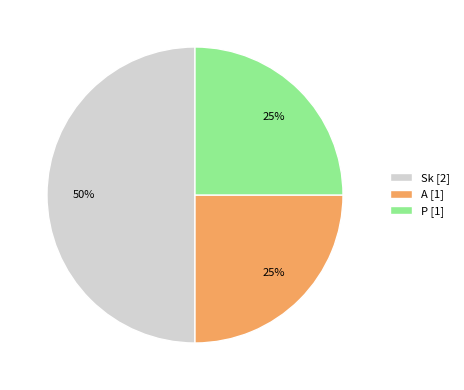

Is the sum of Sk and P greater than half?

Yes